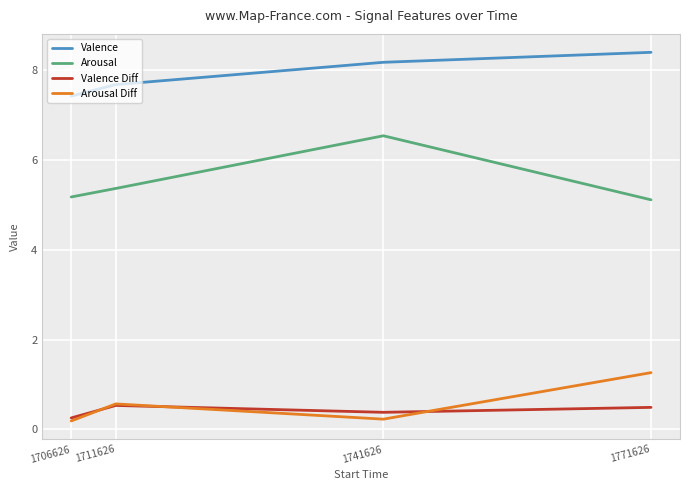

What is the sum of the Valence Diff values at 1706626 and 1711626?

0.8